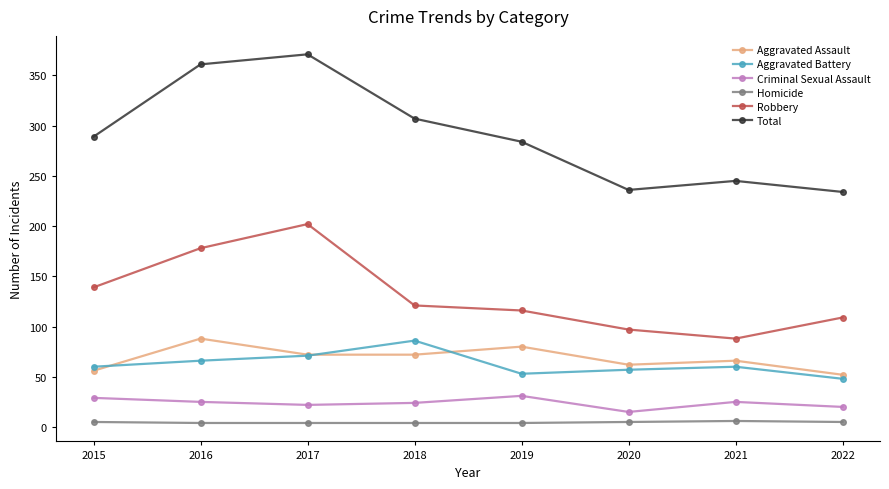

What is the minimum value for Aggravated Battery?

48